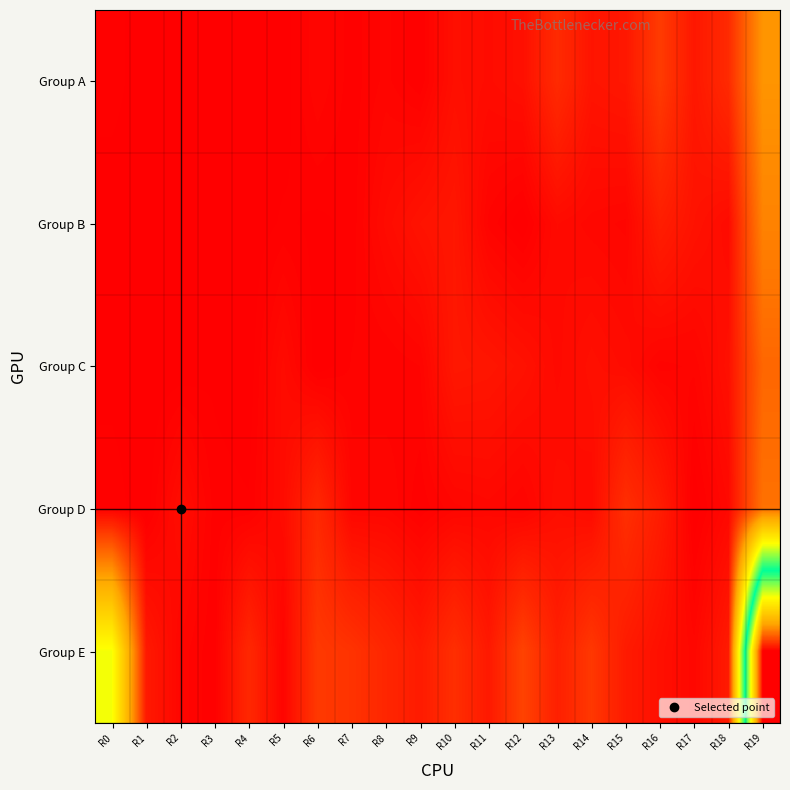

Rank the series by their maximum value, from highest to lowest.

Group E, Group A, Group B, Group D, Group C